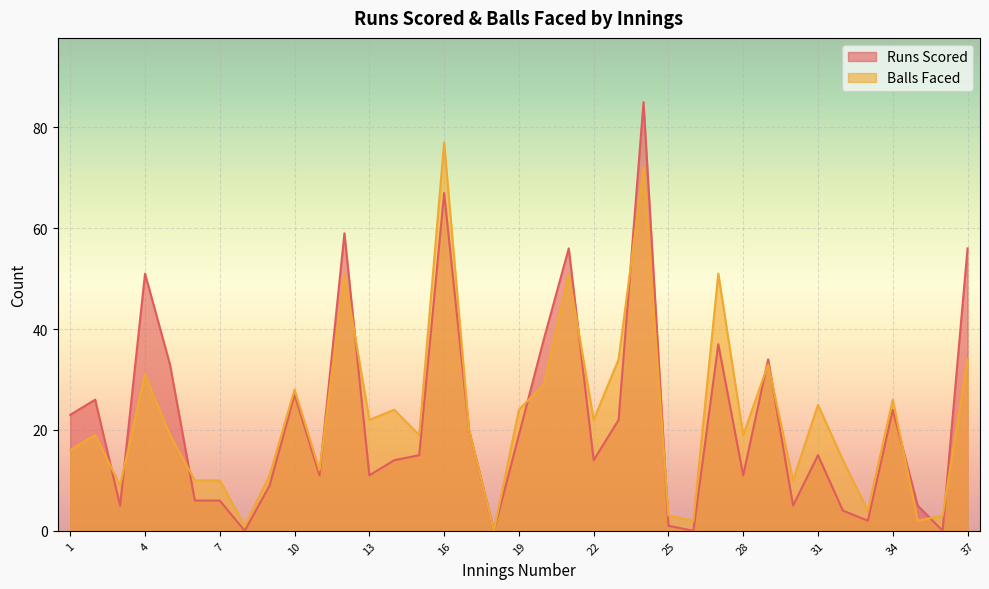

How many times do Runs Scored and Balls Faced cross each other?

14